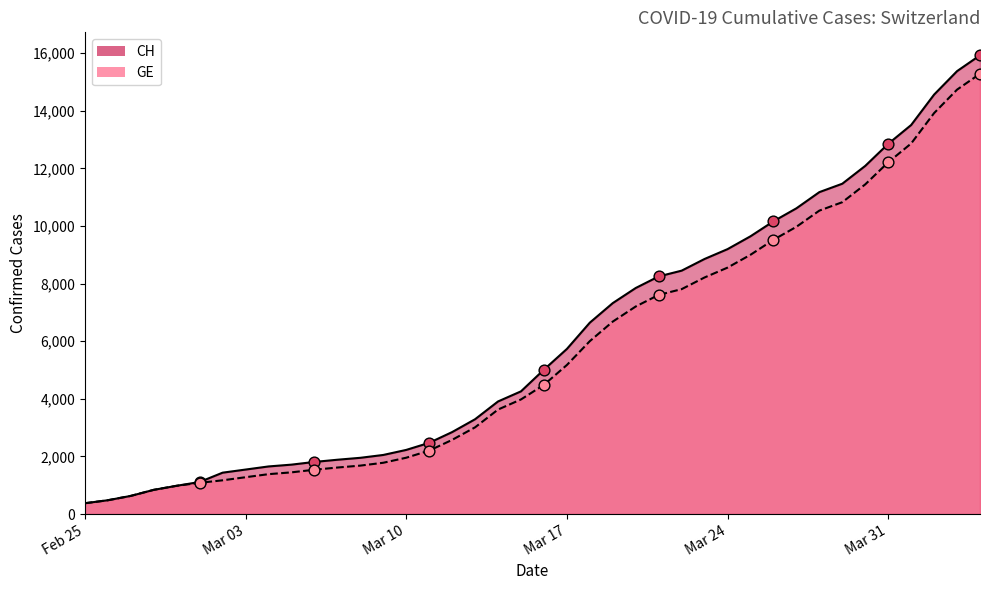

Which series reaches the minimum Y coordinate?

CH